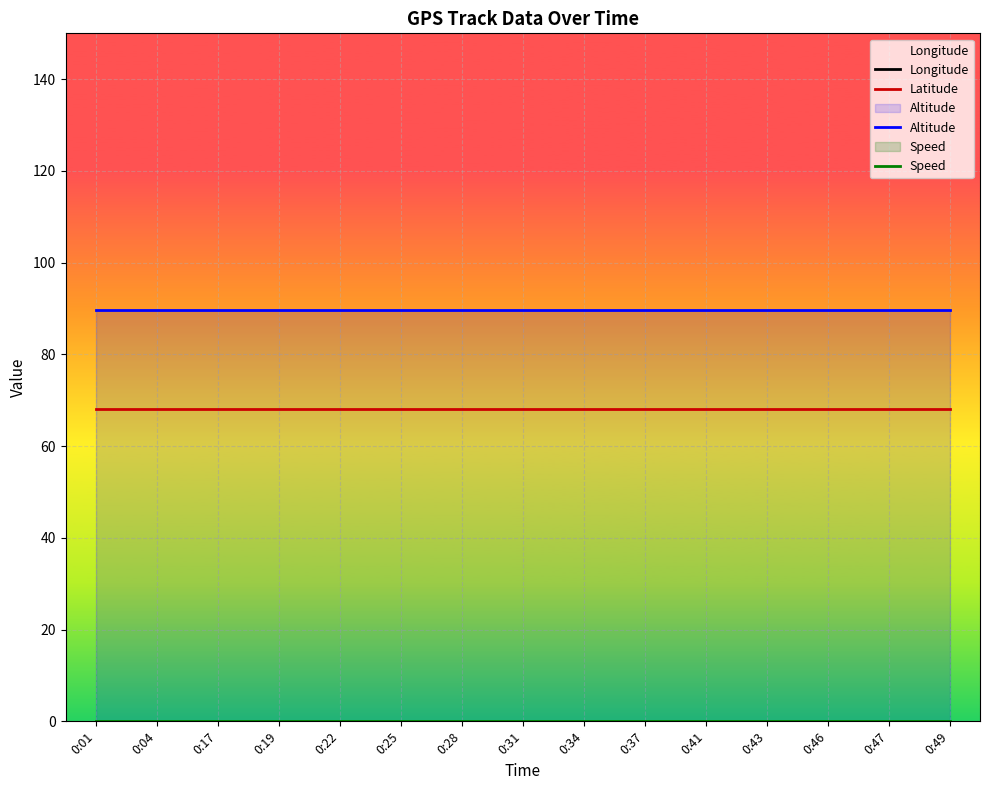

Reading right to left, extract all data points from this chart.

Longitude: 522.1	522.1	522.1	522.1	522.1	522.1	522.1	522.1	522.1	522.1	522.1	522.1	522.1	522.1	522.1
Latitude: 68.2	68.2	68.2	68.2	68.2	68.2	68.2	68.2	68.2	68.2	68.2	68.2	68.2	68.2	68.2
Altitude: 89.7	89.7	89.7	89.7	89.7	89.7	89.7	89.7	89.7	89.7	89.7	89.7	89.7	89.7	89.7
Speed: 0.0	0.0	0.0	0.0	0.0	0.0	0.0	0.0	0.0	0.0	0.0	0.0	0.0	0.0	0.0